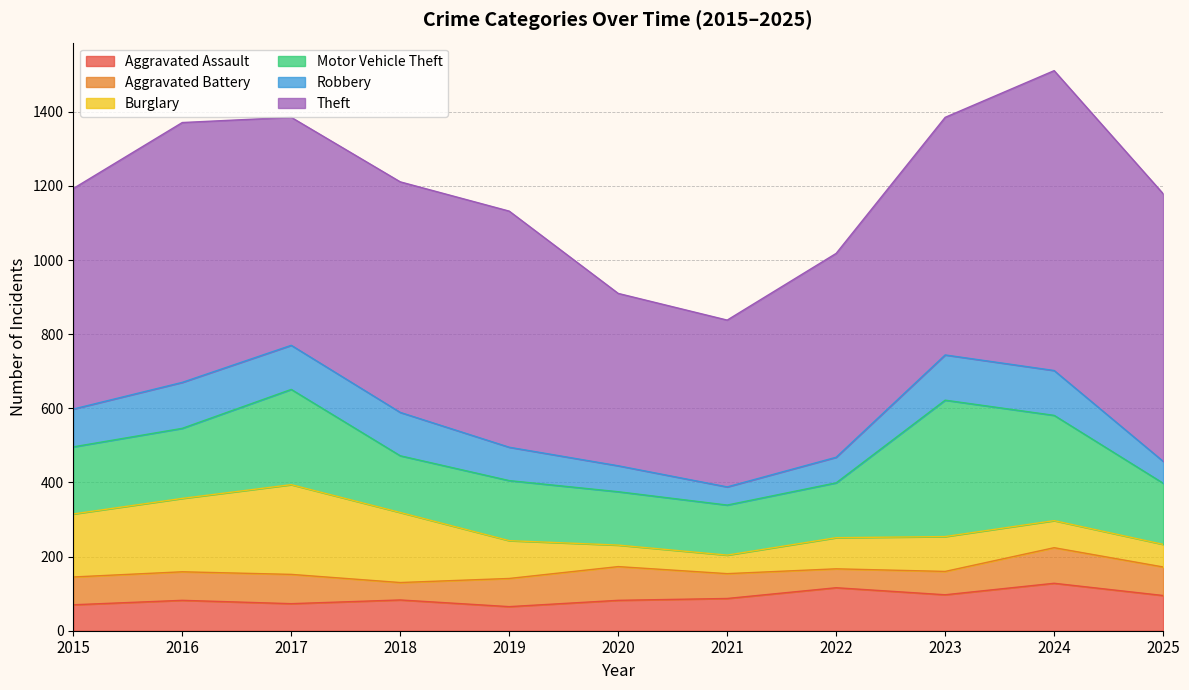

What is the value of the Theft point at the 7th from the left?

450